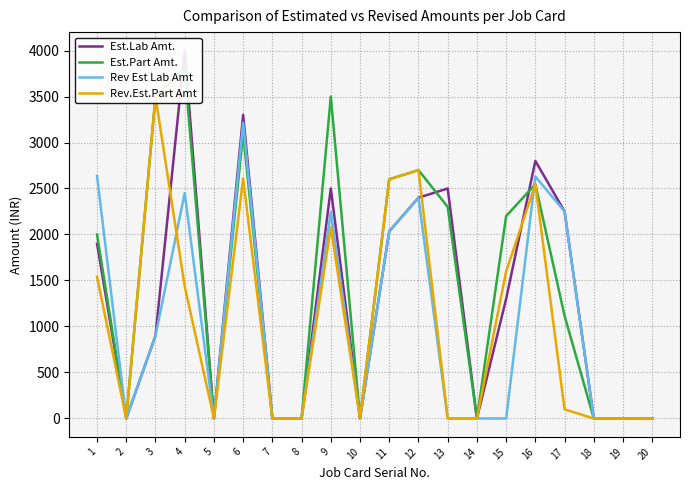

What is the sum of the Est.Lab Amt. values at 6 and 16?

6100